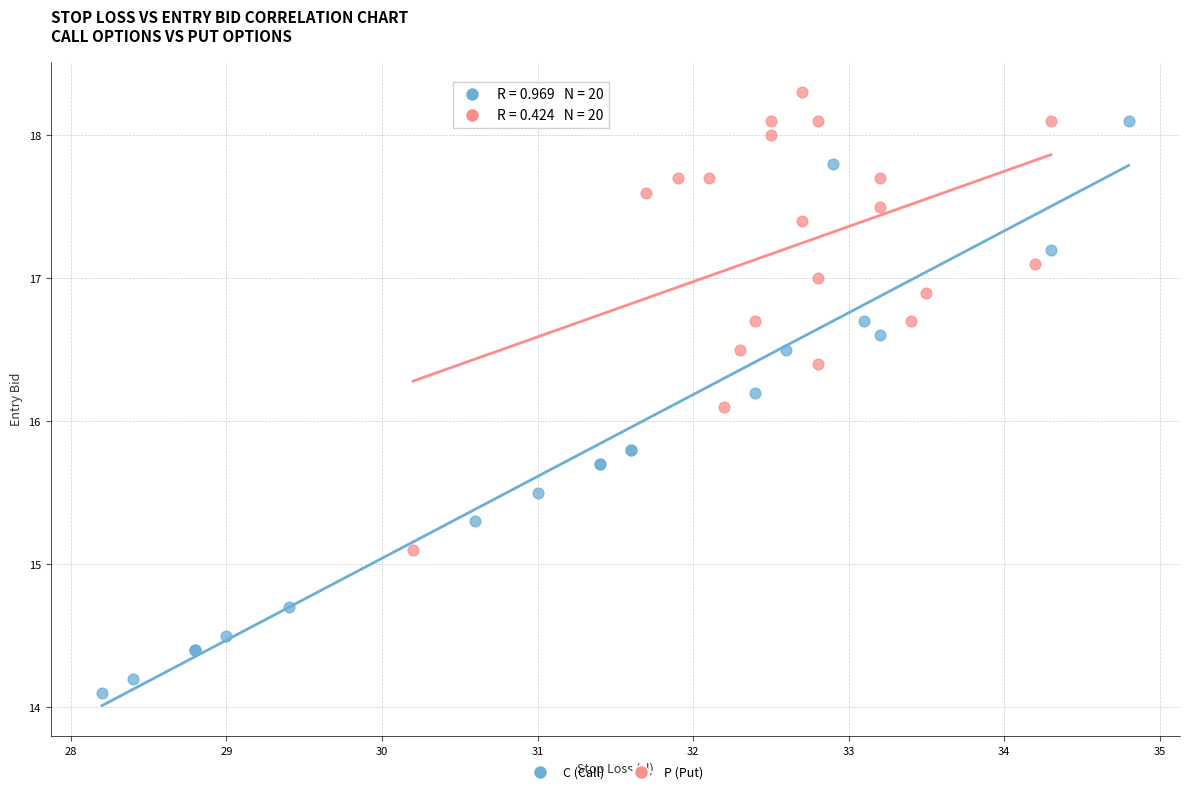

Which series has the widest spread of Y values?

C (Call)